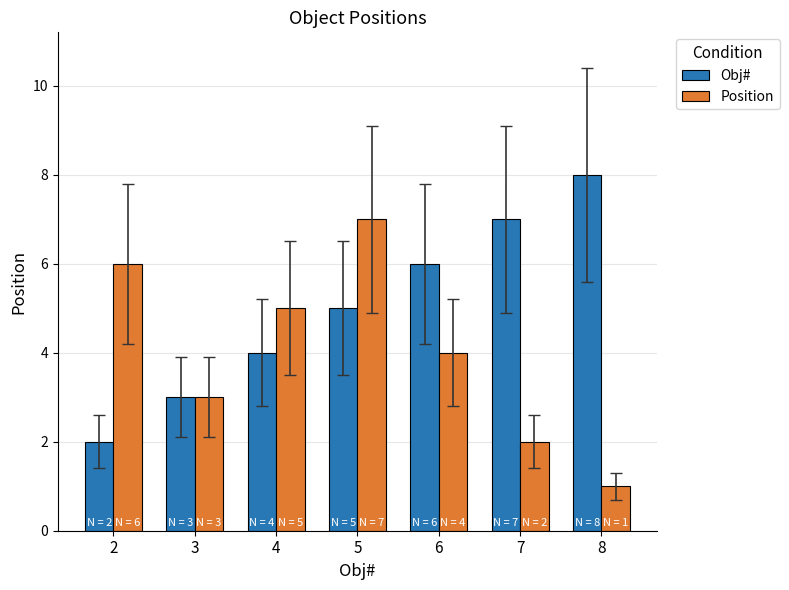

What is the value of the Position bar at the 6th from the left?

2